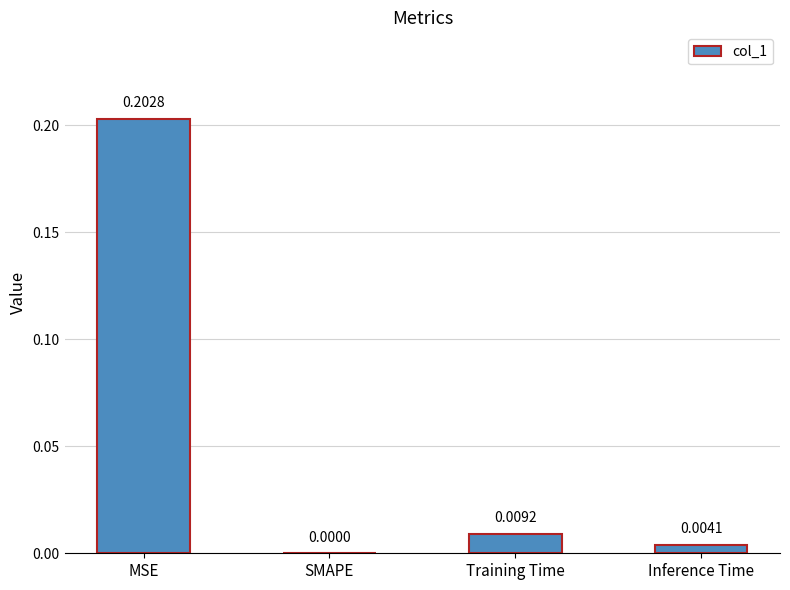

Which label corresponds to the largest value in the chart?

MSE